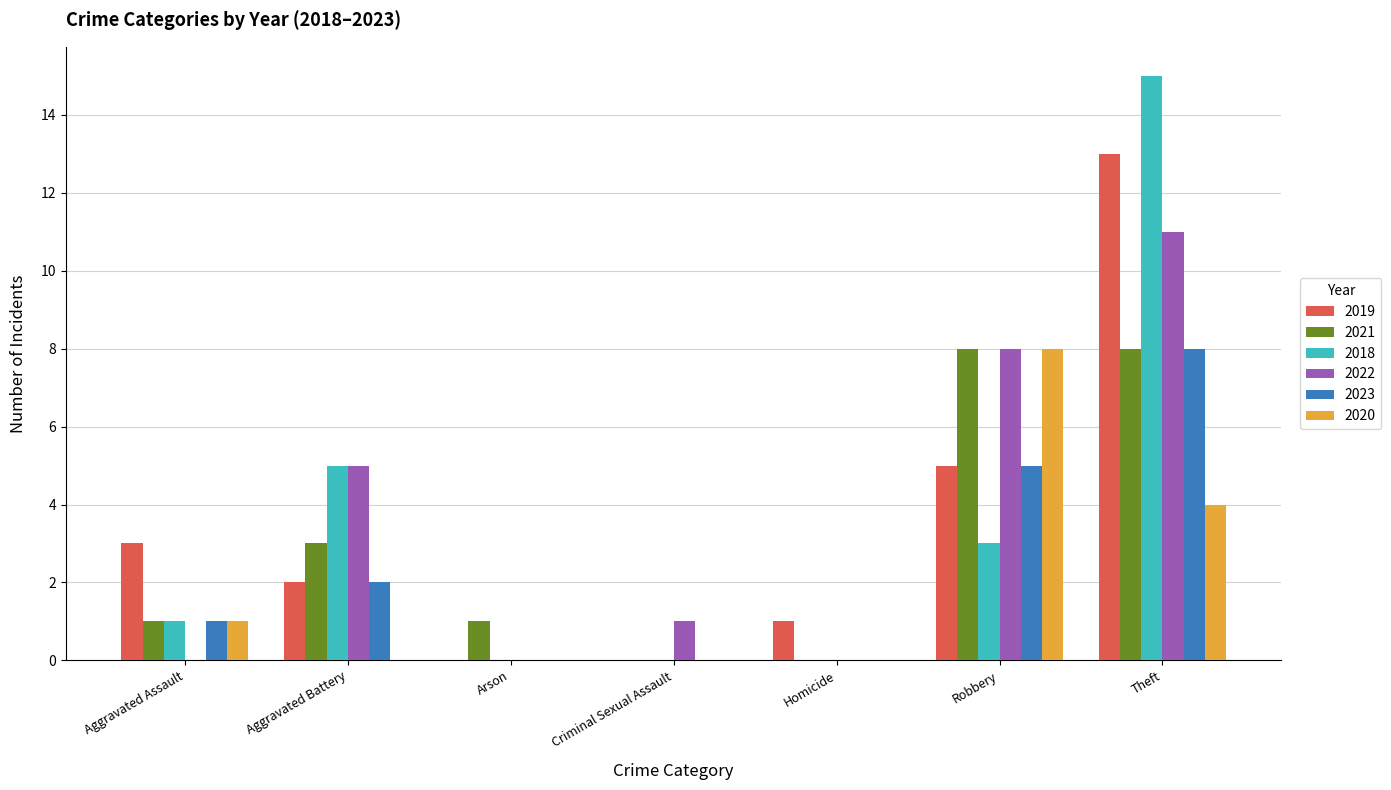

At which category is the sum across all series the highest?

Theft